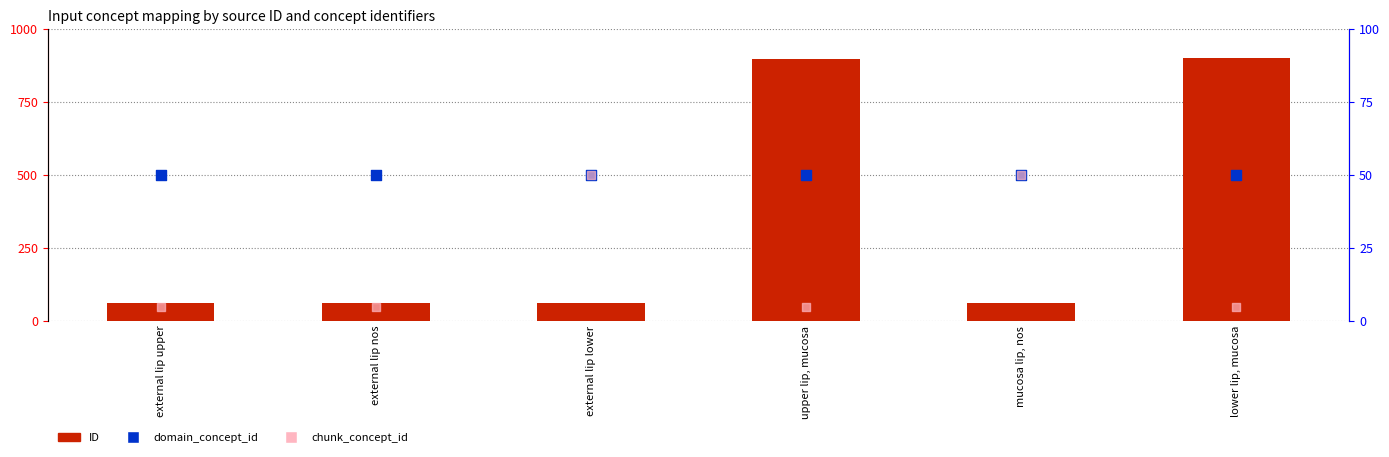

Is the value of chunk_concept_id at external lip nos greater than the value of ID at mucosa lip, nos?

No